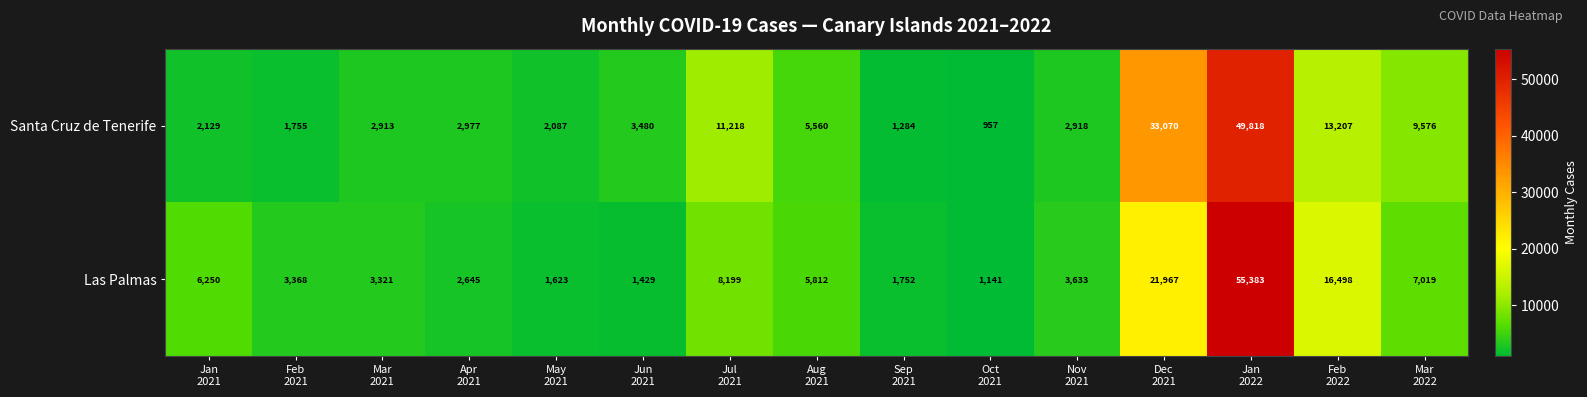

What is the difference between the maximum and minimum values in the Santa Cruz de Tenerife series?

48861